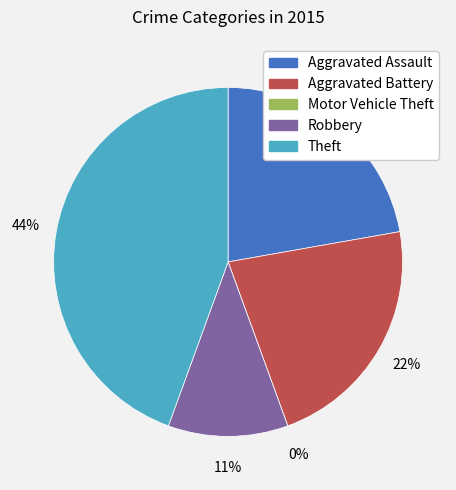

Rank the categories by value from lowest to highest.

Motor Vehicle Theft, Robbery, Aggravated Assault, Aggravated Battery, Theft